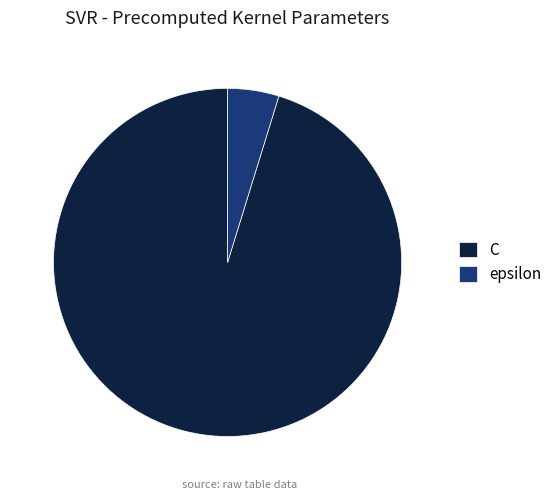

Rank the categories by value from lowest to highest.

epsilon, C